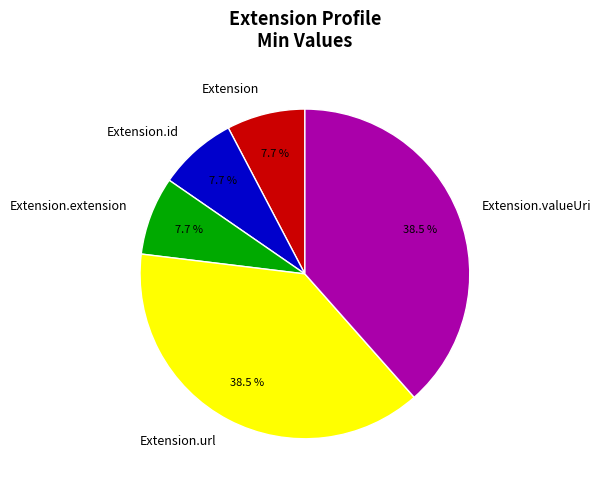

Is there a majority slice in this chart?

No